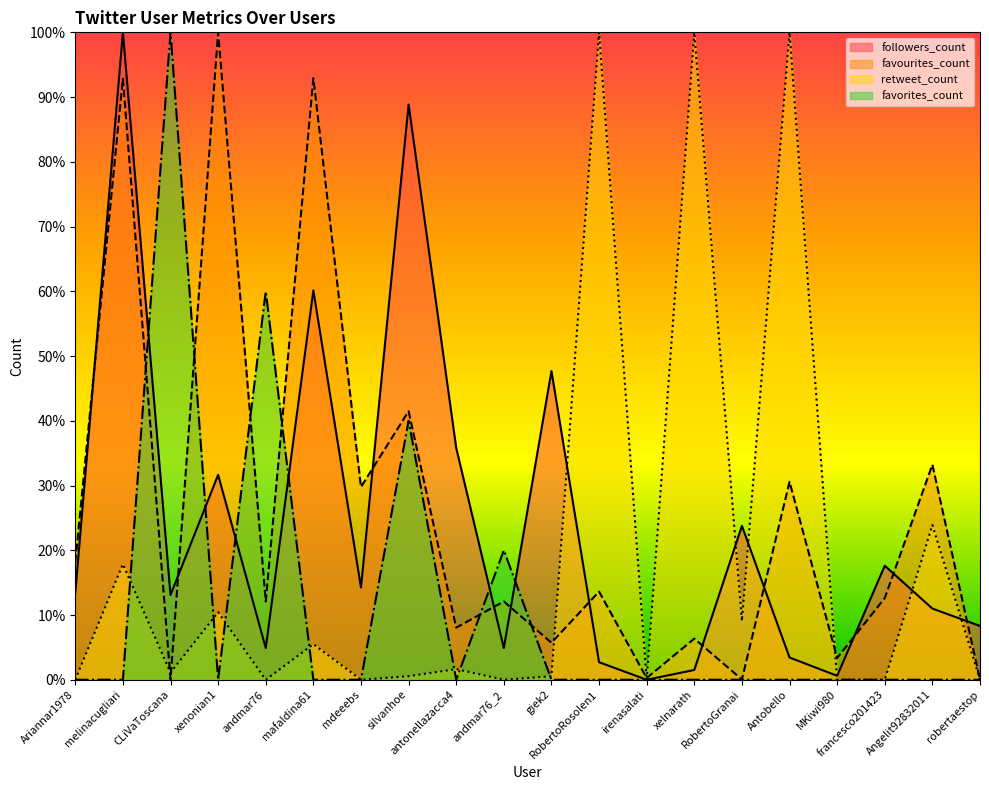

Rank the series by their maximum value, from highest to lowest.

followers_count, favourites_count, retweet_count, favorites_count